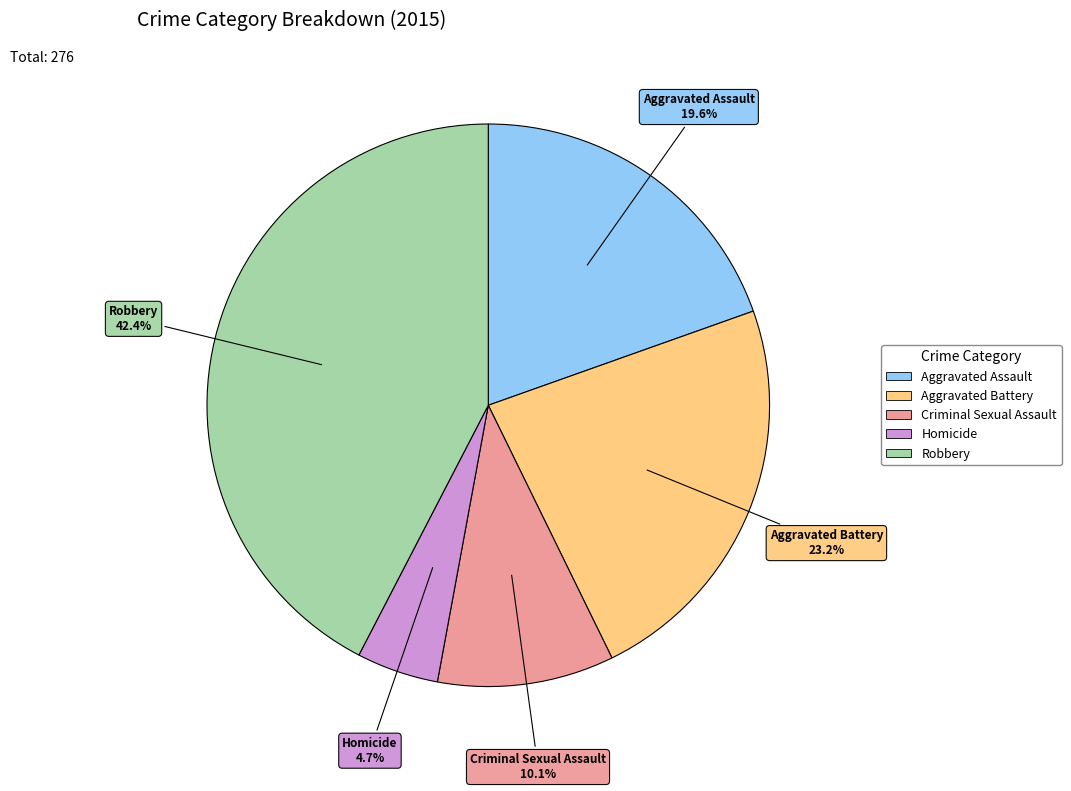

Rank the categories by value from highest to lowest.

Robbery, Aggravated Battery, Aggravated Assault, Criminal Sexual Assault, Homicide